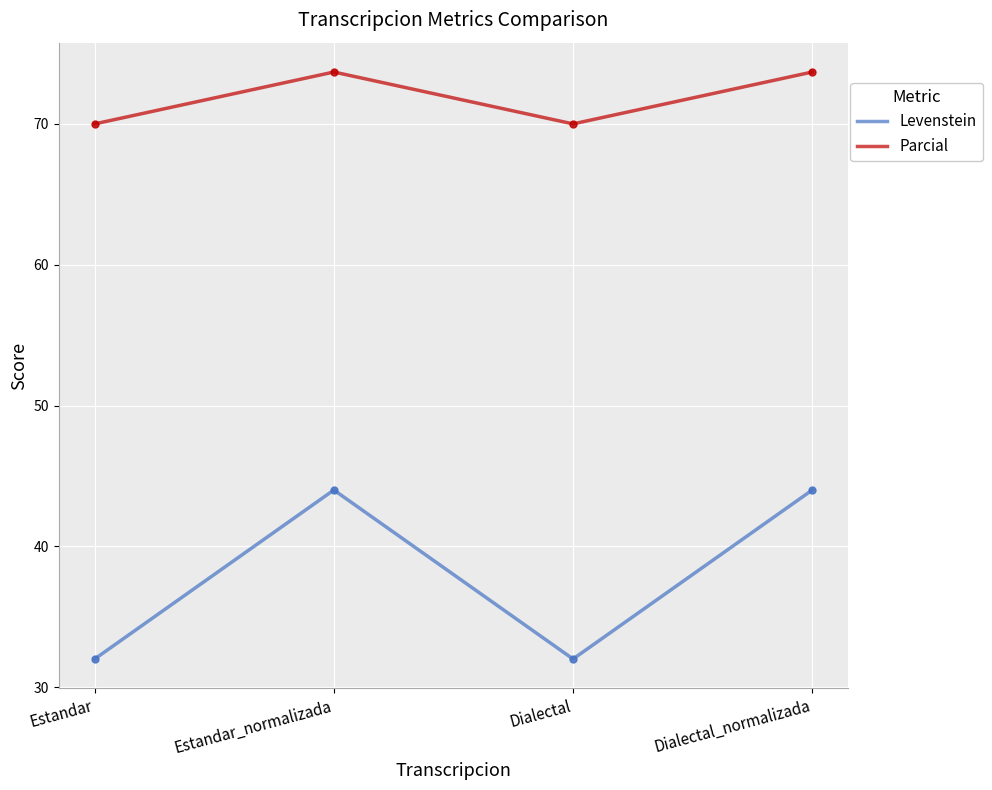

Which series changed the most between Dialectal and Dialectal_normalizada?

Levenstein